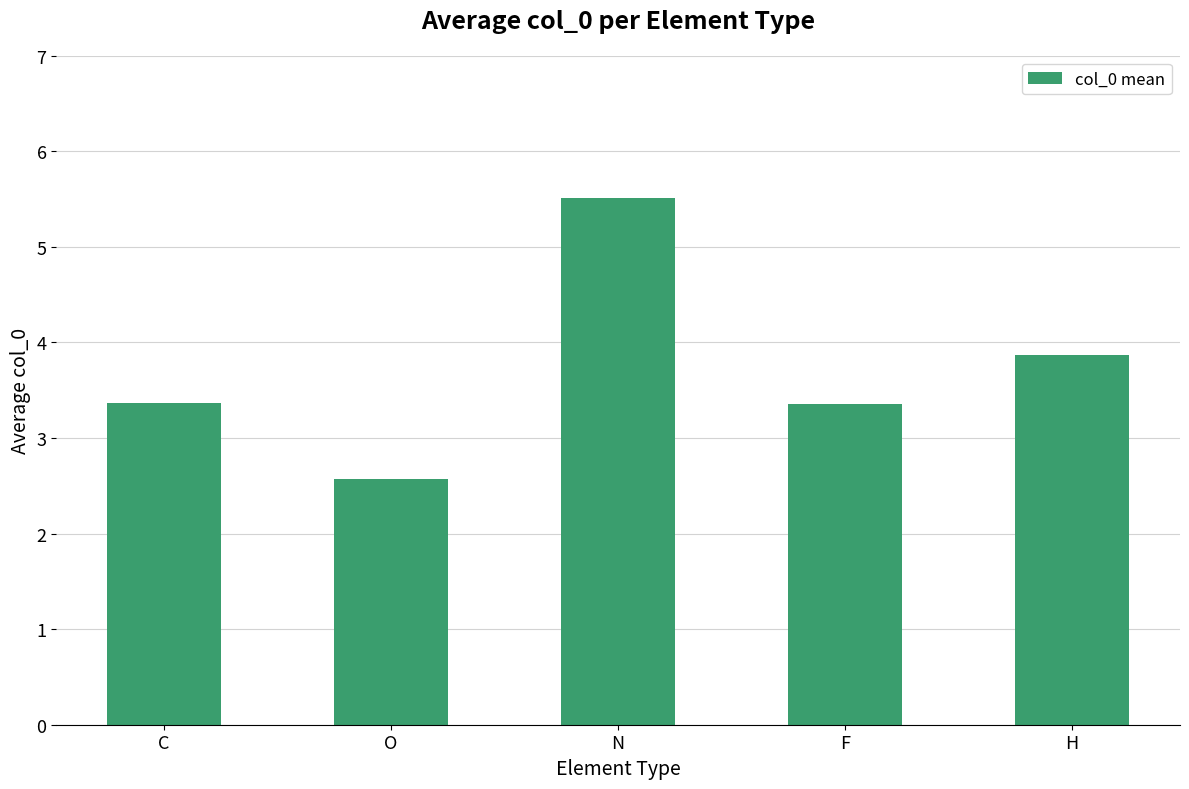

Does the chart contain stacked bars?

No